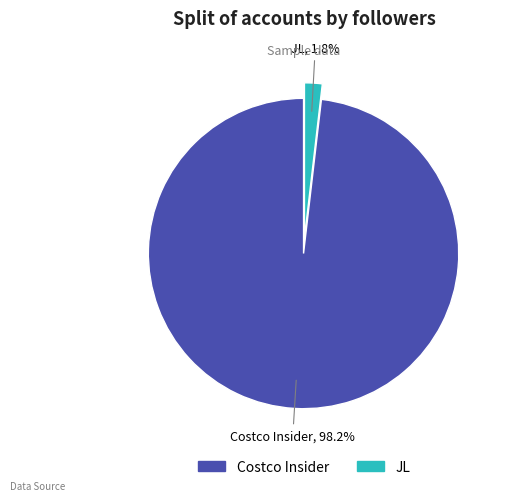

Which has a higher value, JL or Costco Insider?

Costco Insider